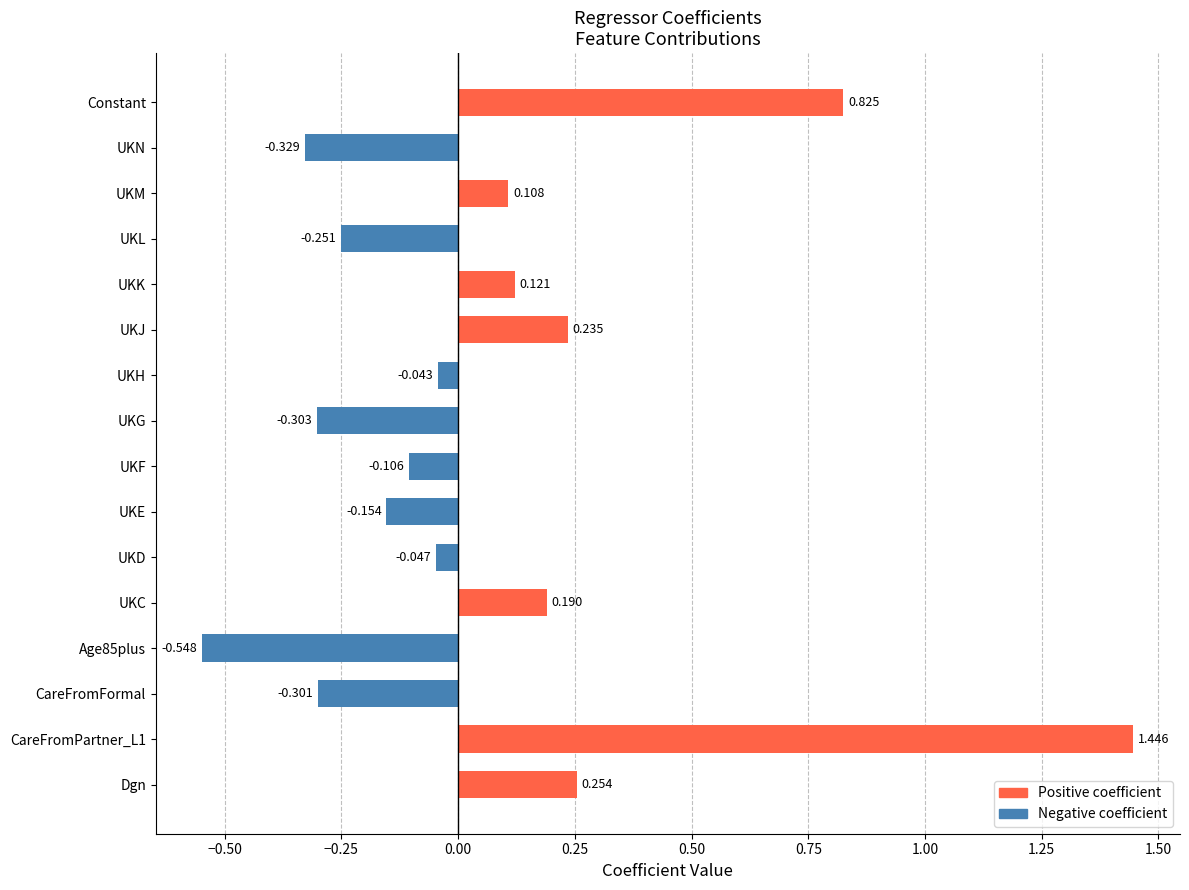

List the labels in order of value, smallest first.

Age85plus, UKN, UKG, CareFromFormal, UKL, UKE, UKF, UKD, UKH, UKM, UKK, UKC, UKJ, Dgn, Constant, CareFromPartner_L1